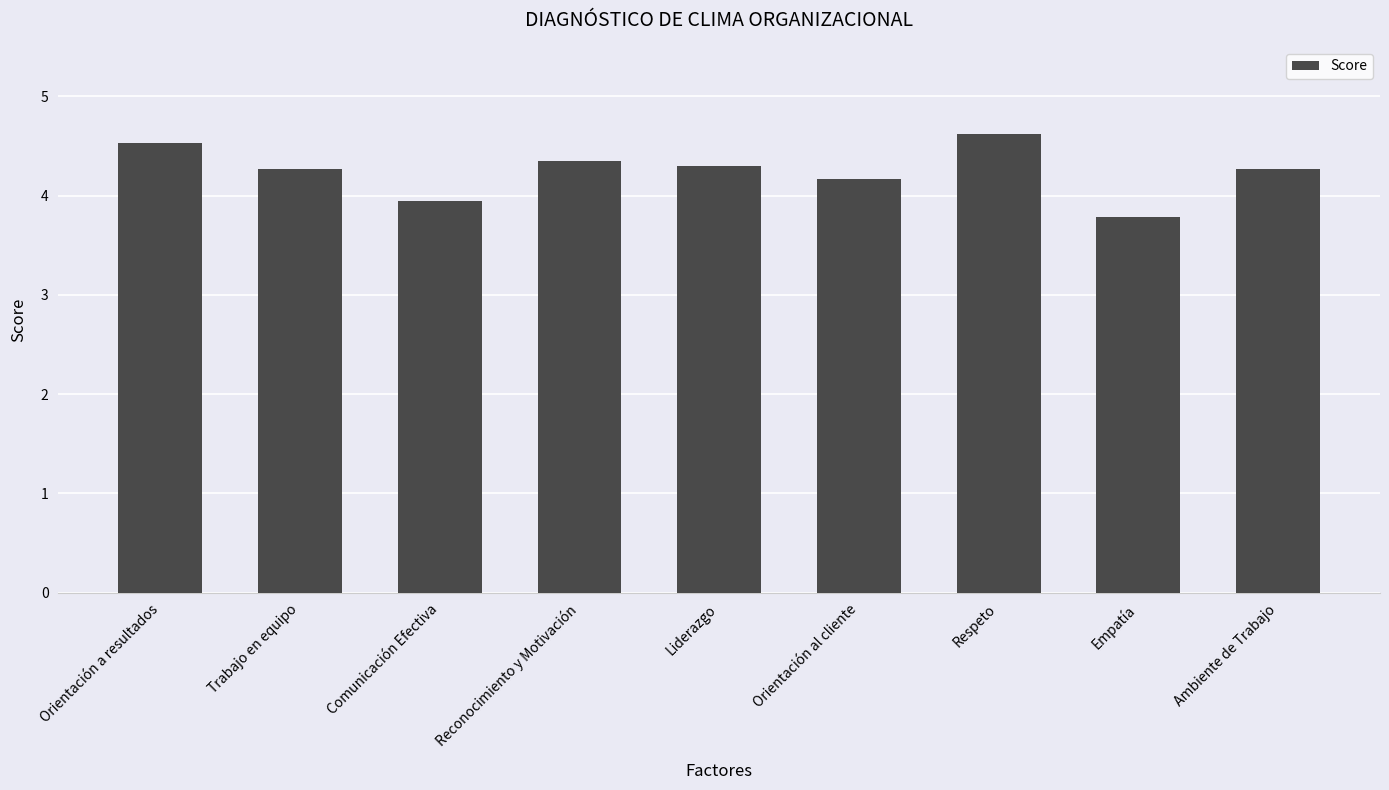

How many categories are shown in the chart?

9